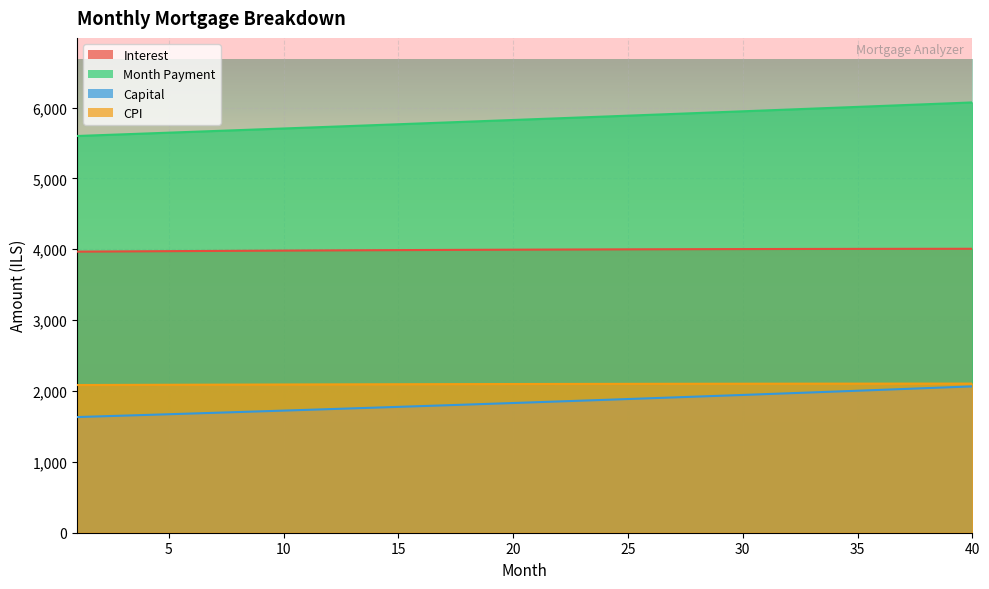

At 37, list the series in order from largest to smallest.

month_payment, interest, cpi, capital